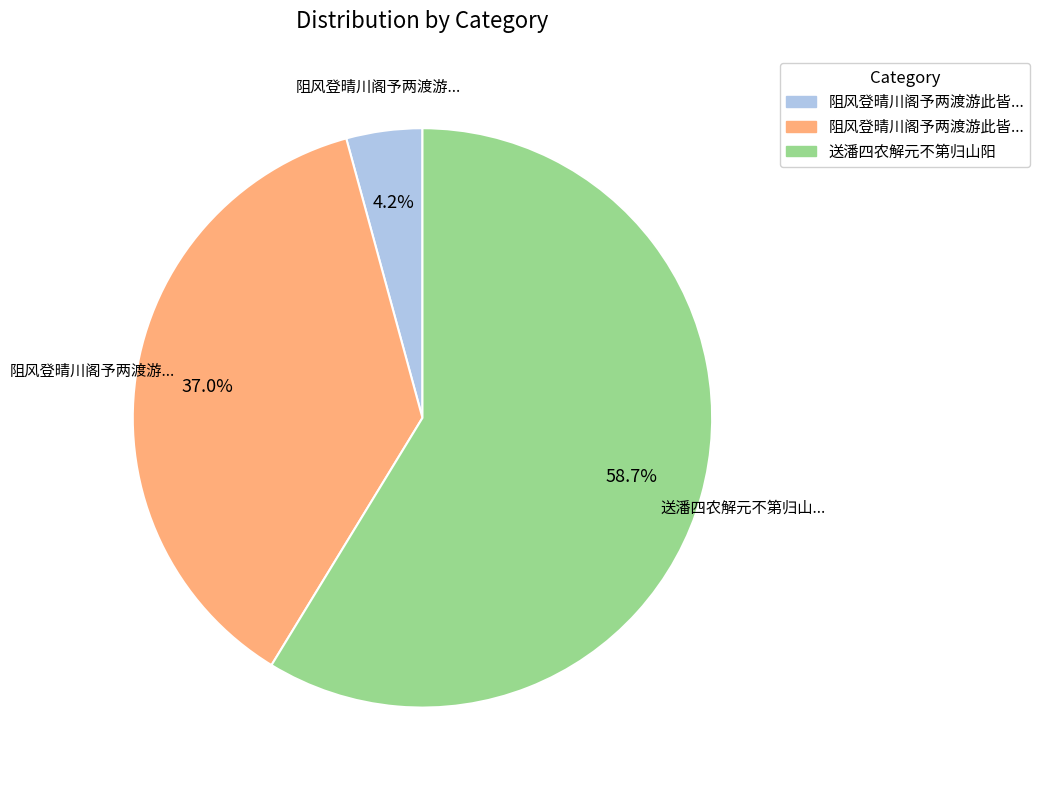

Is there any slice that represents more than half of the pie?

Yes